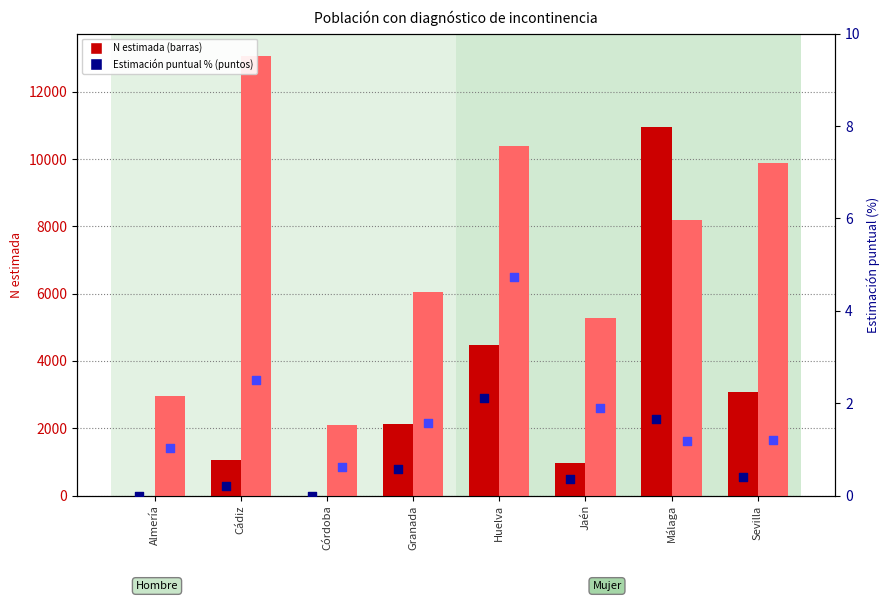

Which series has the largest Y range (max minus min)?

Mujer Sí (N estimada)